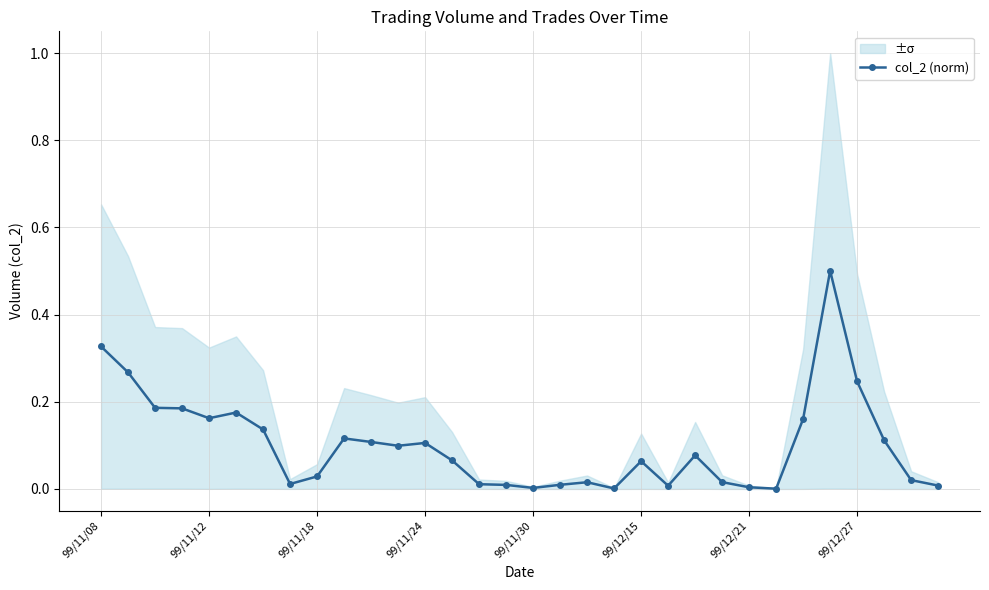

Reading right to left, what are all the values shown in this chart?

0.0	0.0	0.1	0.2	0.5	0.2	0.0	0.0	0.0	0.1	0.0	0.1	0.0	0.0	0.0	0.0	0.0	0.0	0.1	0.1	0.1	0.1	0.1	0.0	0.0	0.1	0.2	0.2	0.2	0.2	0.3	0.3